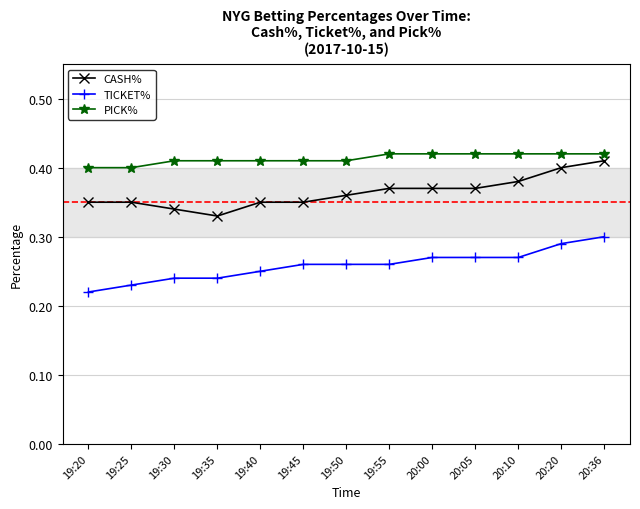

What is the sum of all PICK% values?

5.4